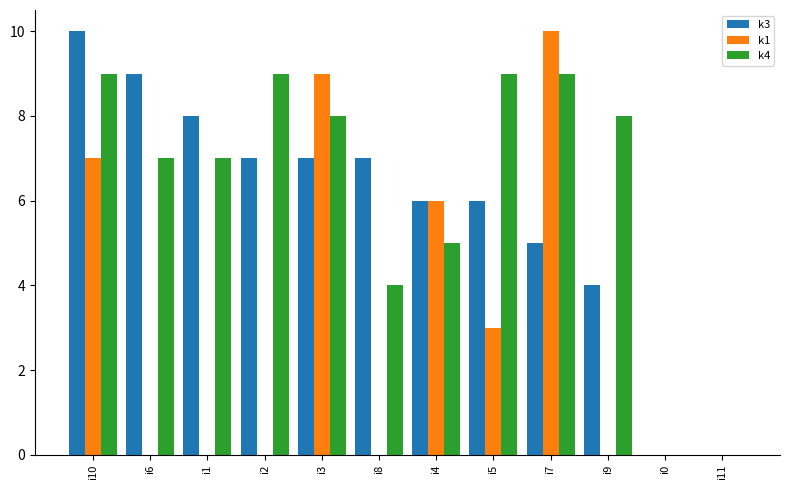

Which series changed the most between i1 and i8?

k4